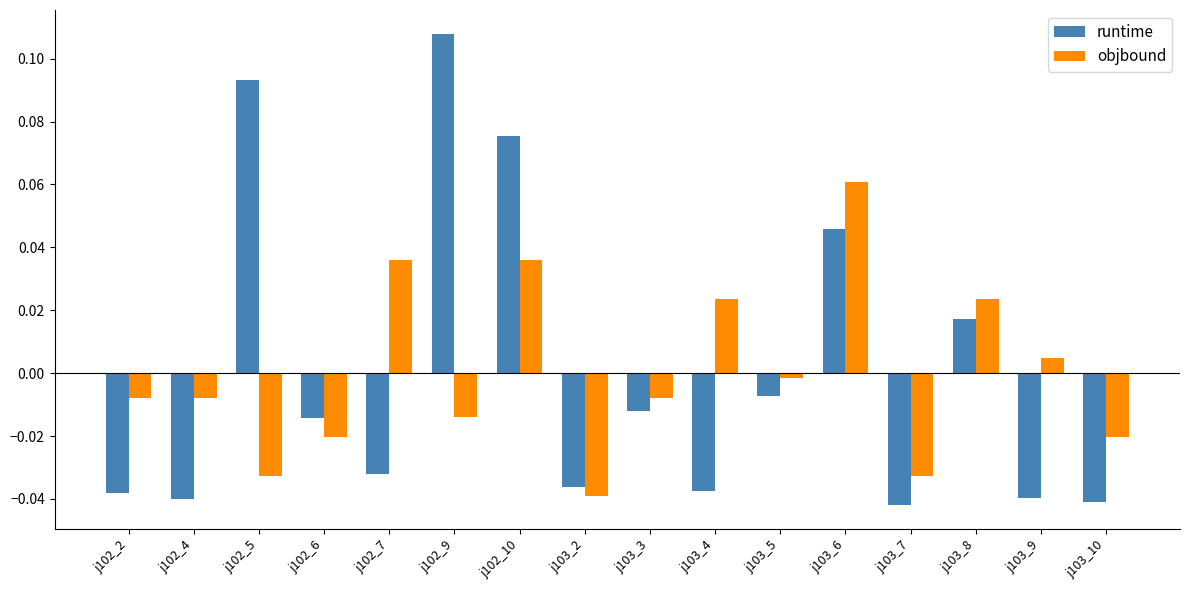

Which series has the largest range (max minus min)?

runtime